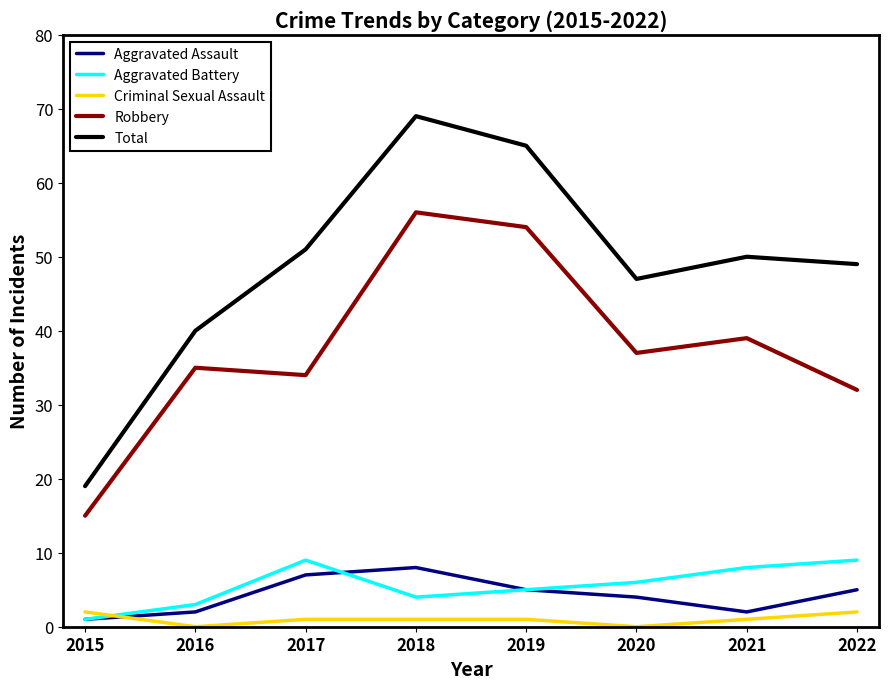

The value of Total at 2016 is 18. True or false?

False